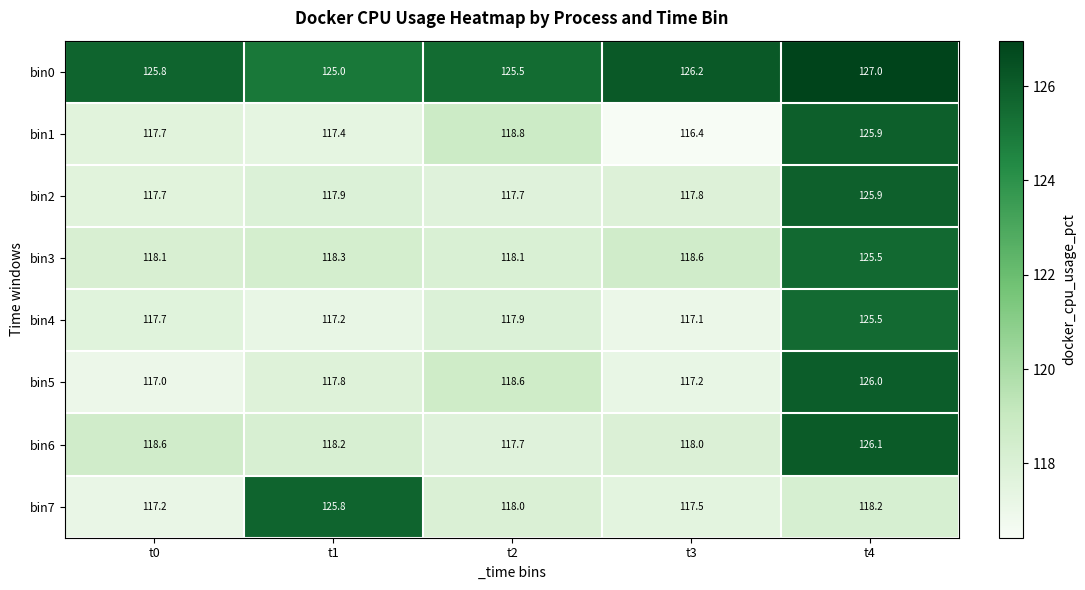

What is the minimum value shown in the chart?

116.4